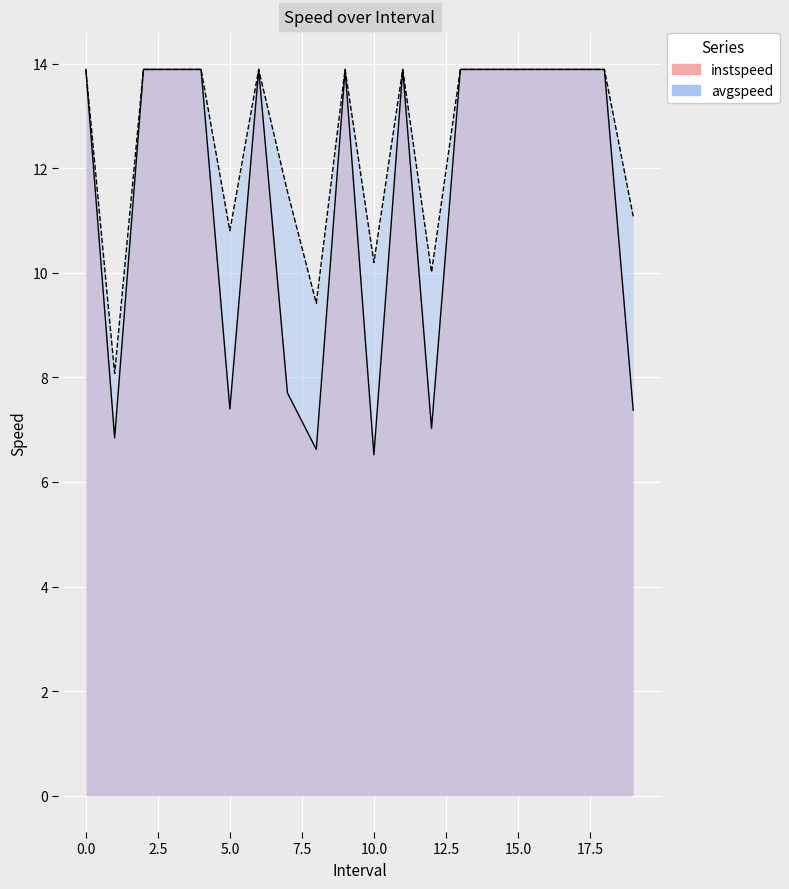

Does the chart display data point markers on the line(s)?

No